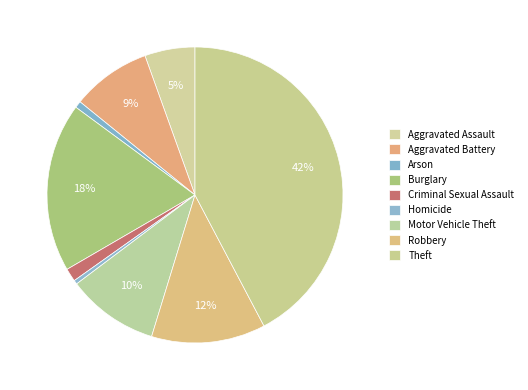

Which category has the smallest portion of the pie?

Homicide